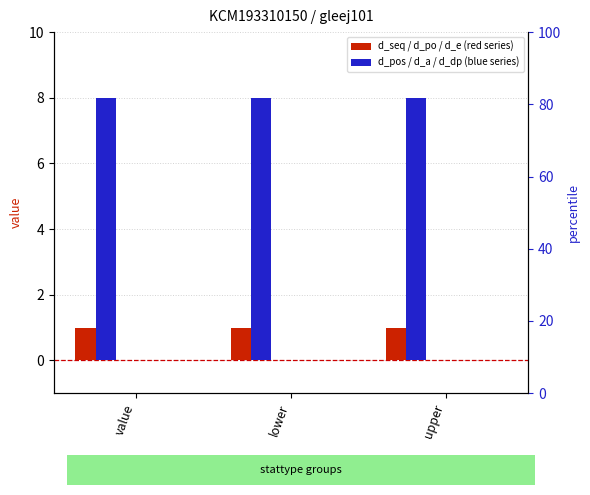

What position from the right is lower?

2